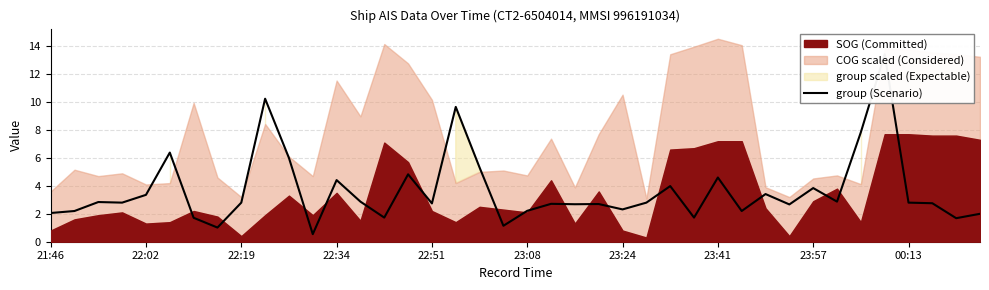

What is the sum of the values at 27 and 23:08?

8.1